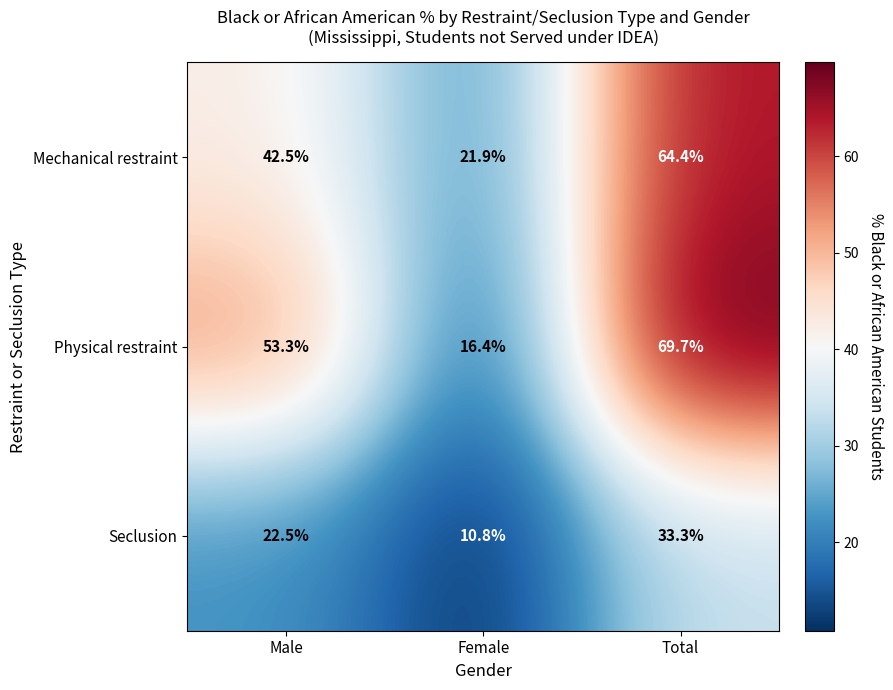

Reading right to left, extract all data points from this chart.

Mechanical restraint: Total=64.4	Female=21.9	Male=42.5
Physical restraint: Total=69.7	Female=16.4	Male=53.3
Seclusion: Total=33.3	Female=10.8	Male=22.5